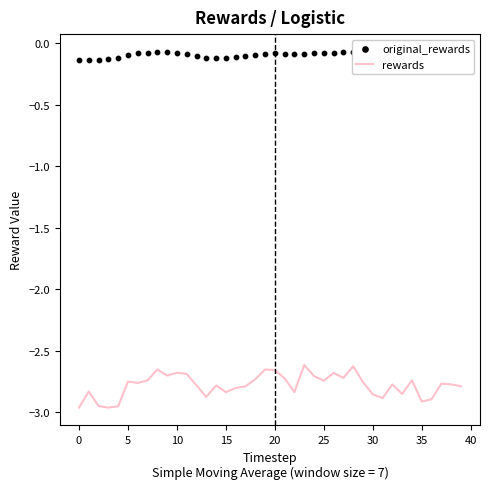

Which series has the largest total across all categories?

original_rewards